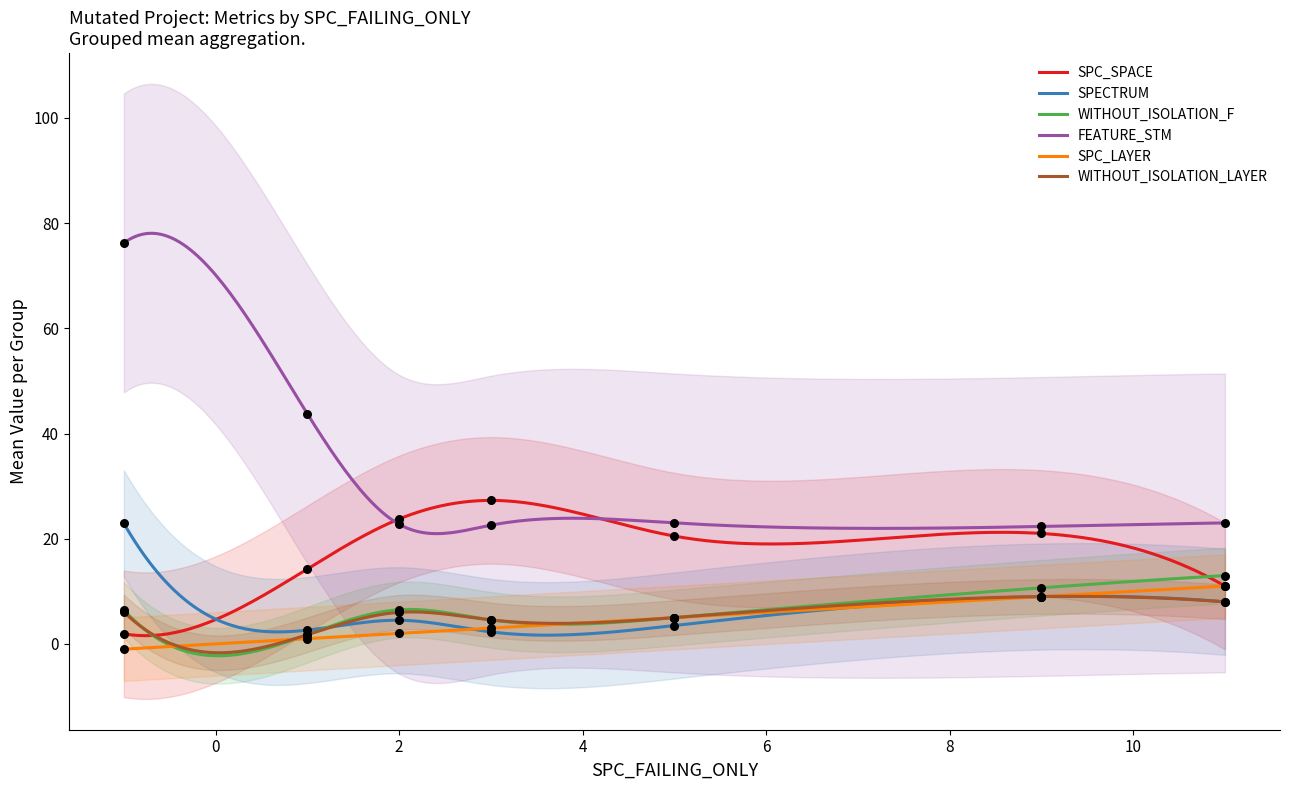

At which category is the sum across all series the highest?

-1